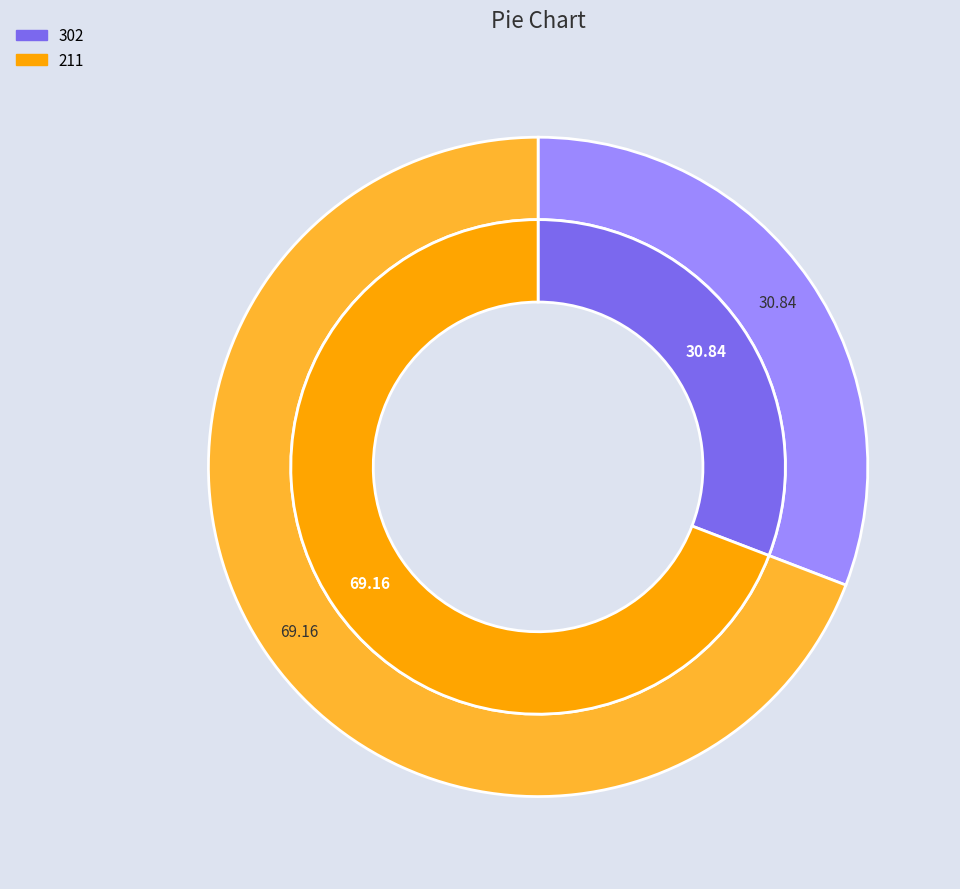

To the nearest percent, what is the combined percentage of 211 and 302?

100%